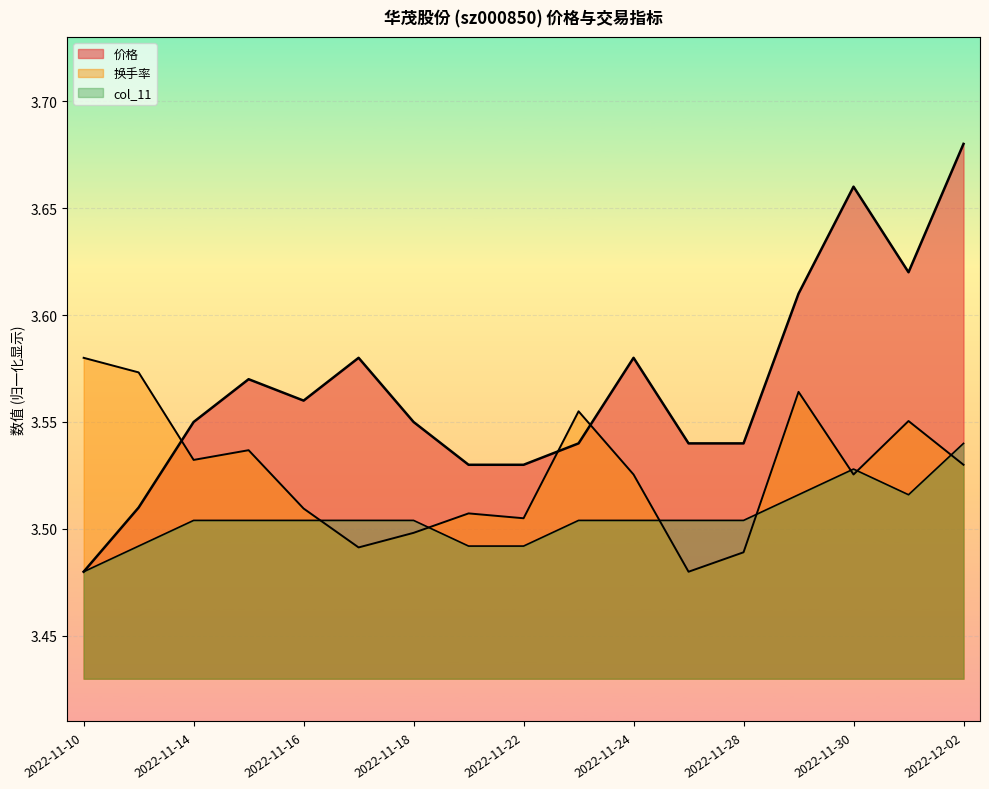

What is the value of the 换手率 point at the 4th from the left?

3.5